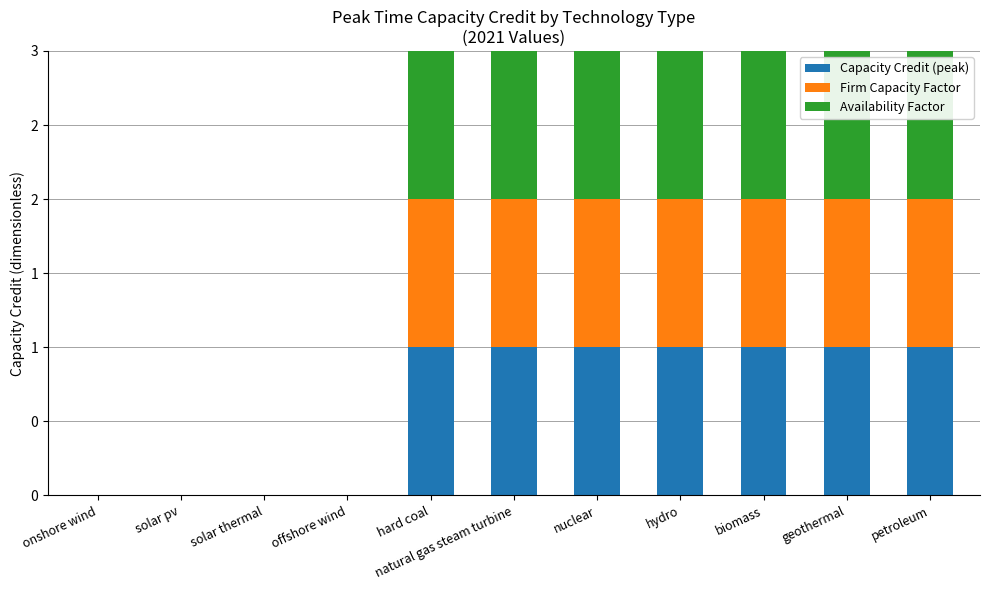

What are all the series names shown in the legend?

Capacity Credit (peak), Firm Capacity Factor, Availability Factor